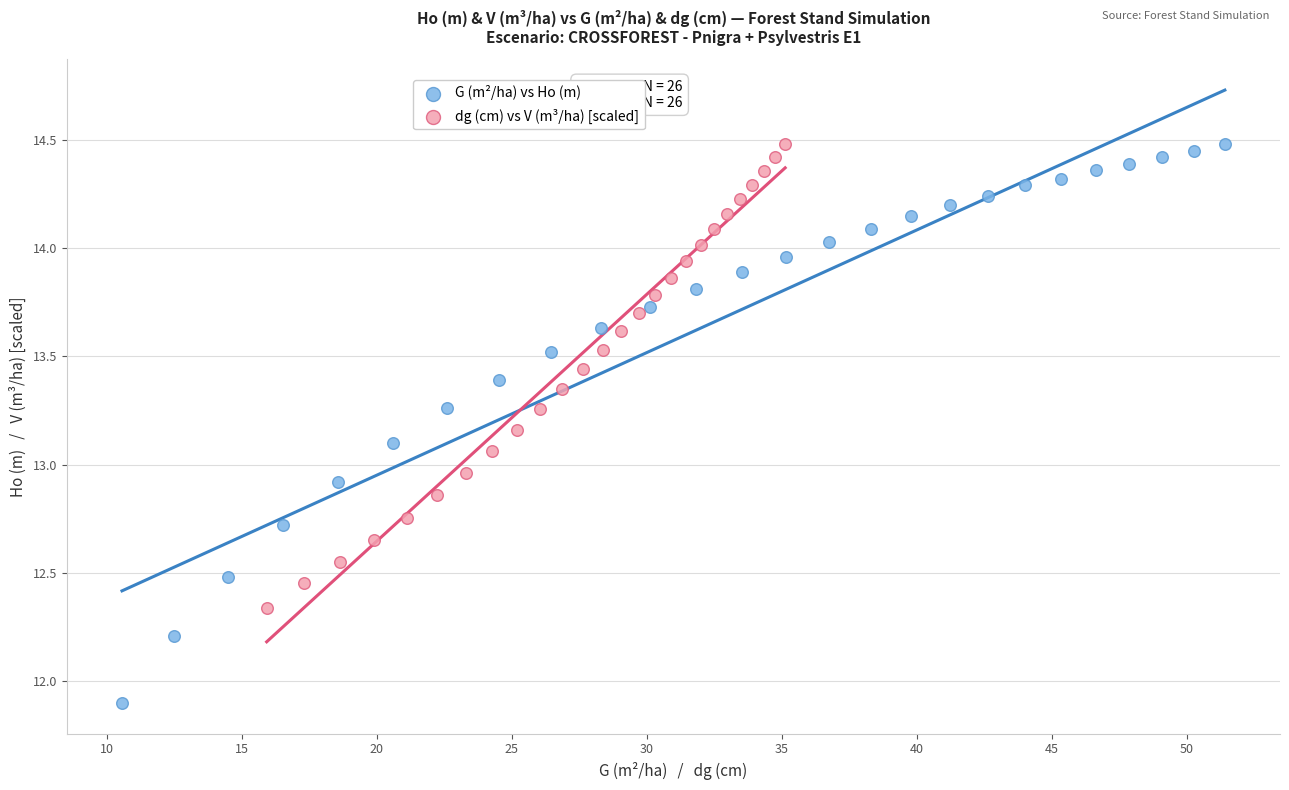

Which series has the largest Y range (max minus min)?

G (m²/ha) vs Ho (m)